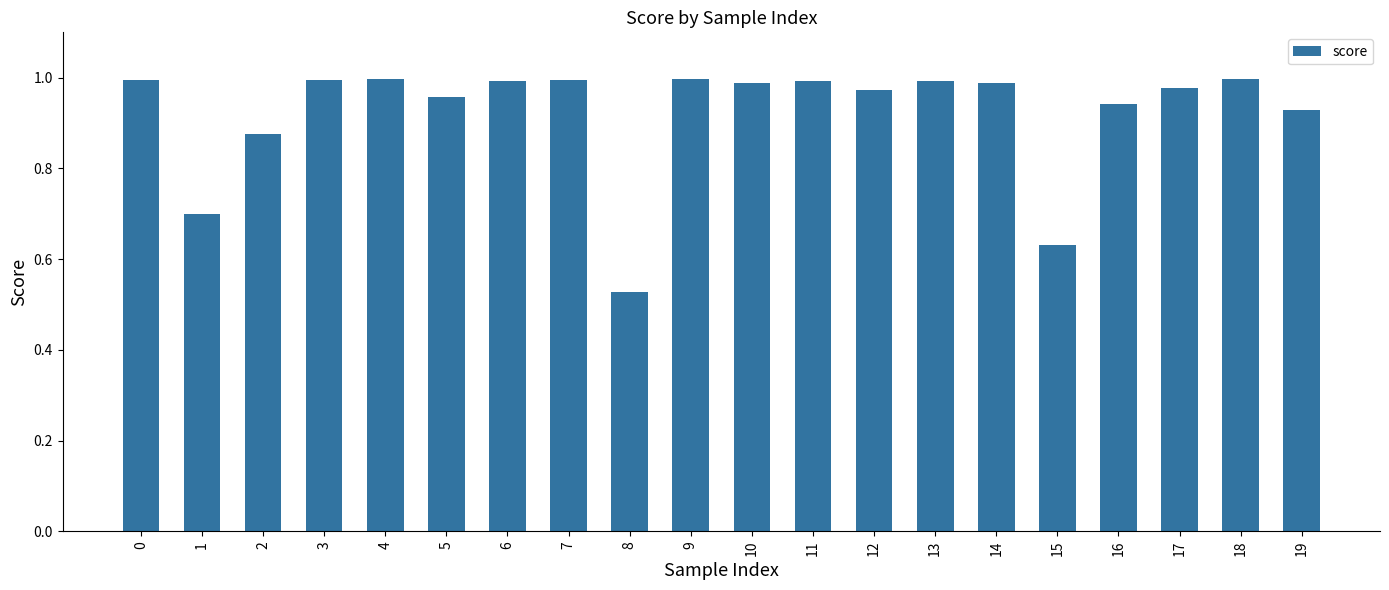

Does the chart contain stacked bars?

No